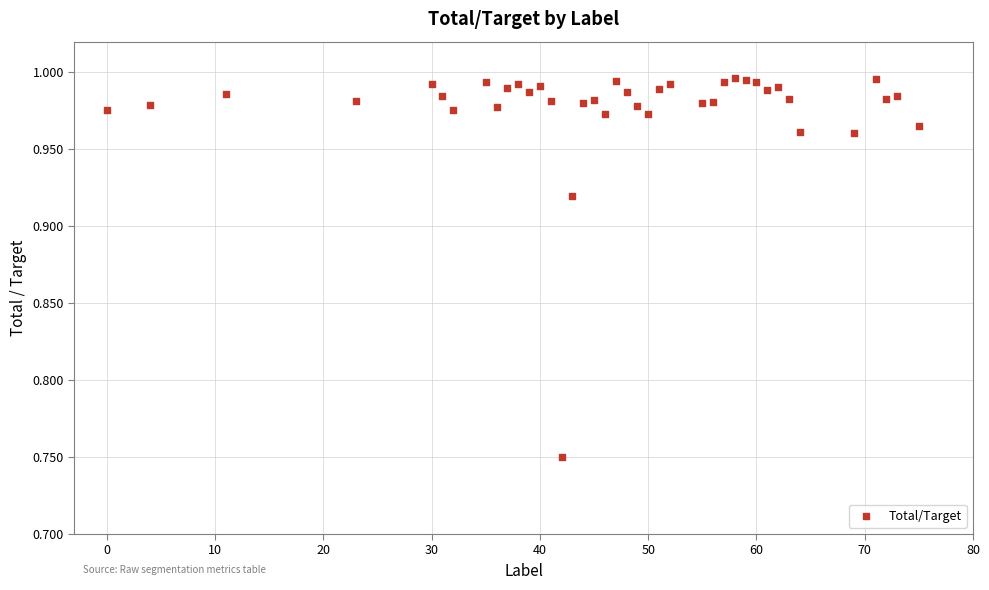

What is the range of X values (max minus min)?

75.0